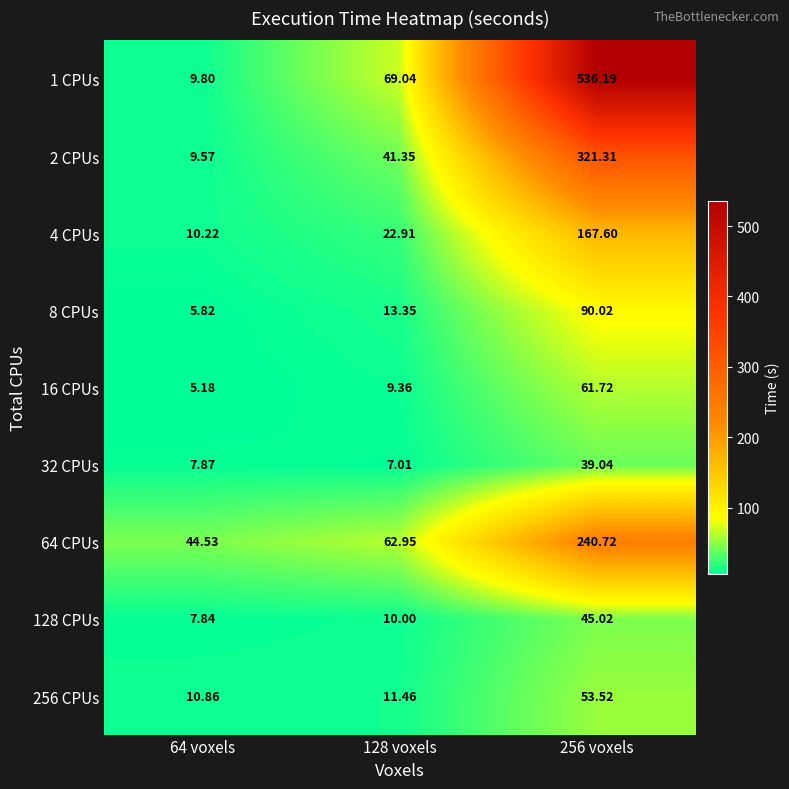

Is the value of 8 CPUs at 64 voxels greater than the value of 64 CPUs at 128 voxels?

No